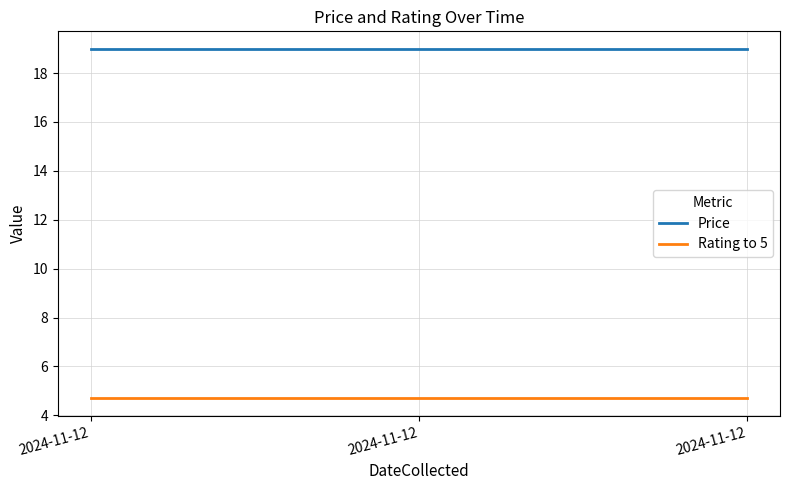

Does the chart display data point markers on the line(s)?

No